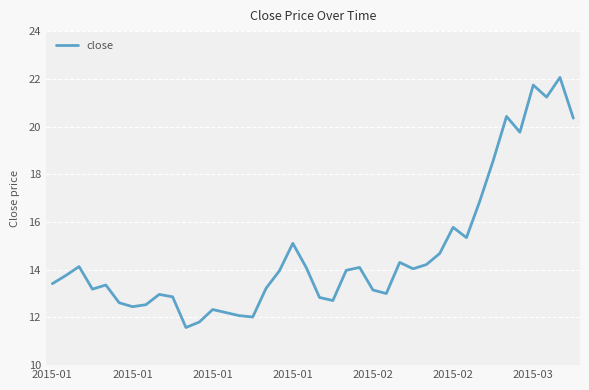

What is the difference between the maximum and minimum values?

10.5